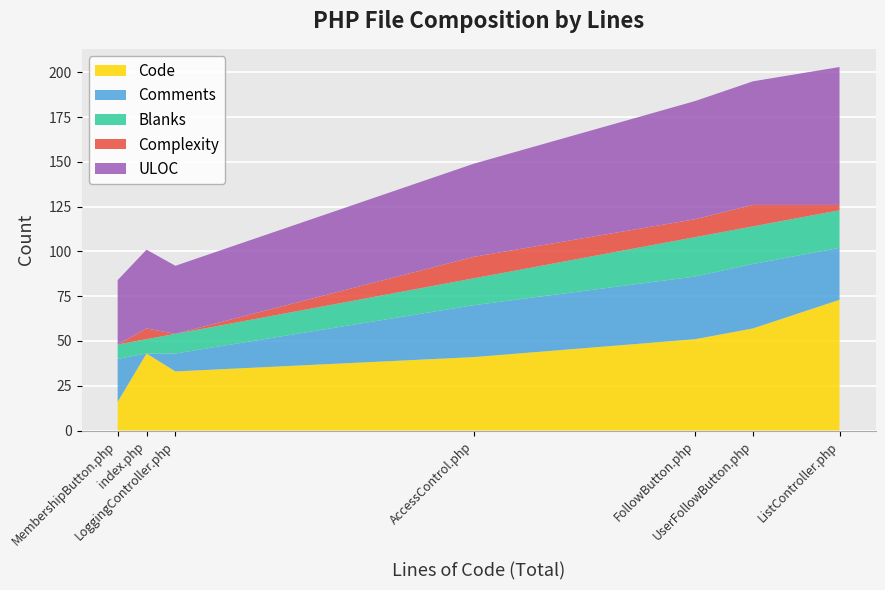

What are all the series names shown in the legend?

Code, Comments, Blanks, Complexity, ULOC